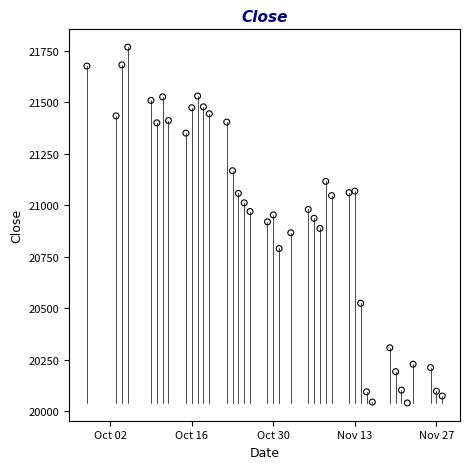

What is the range of X values (max minus min)?

61.0